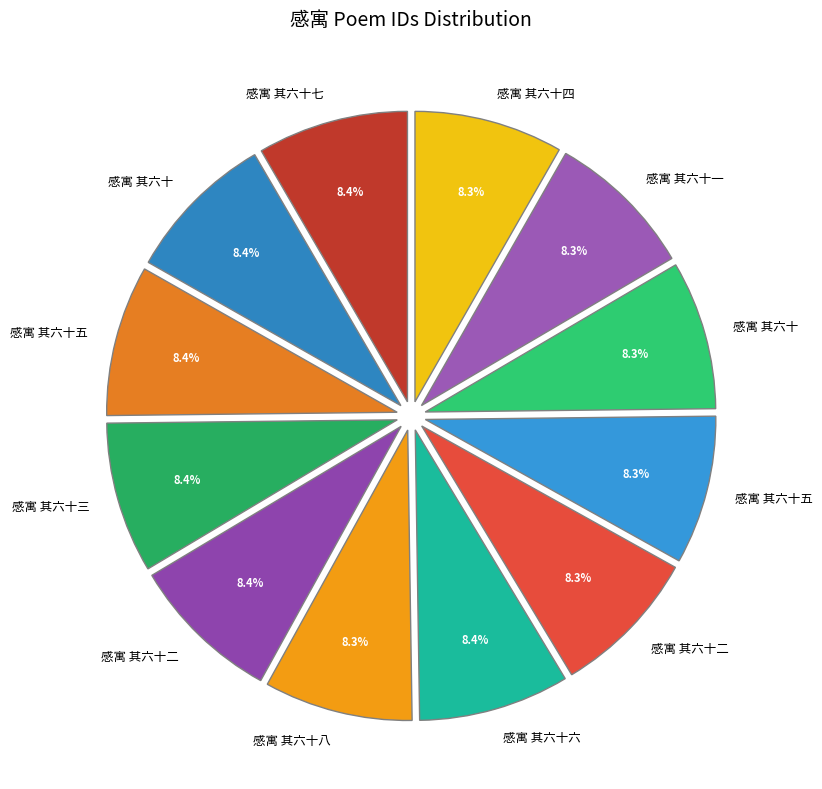

Count the number of slices in the pie.

12